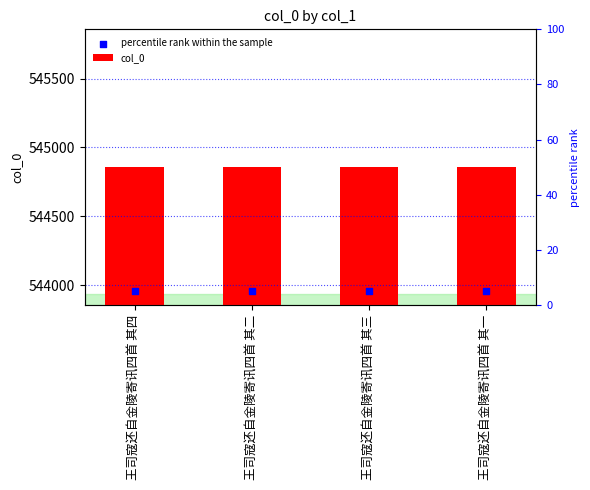

Which series contains the highest Y value?

col_0